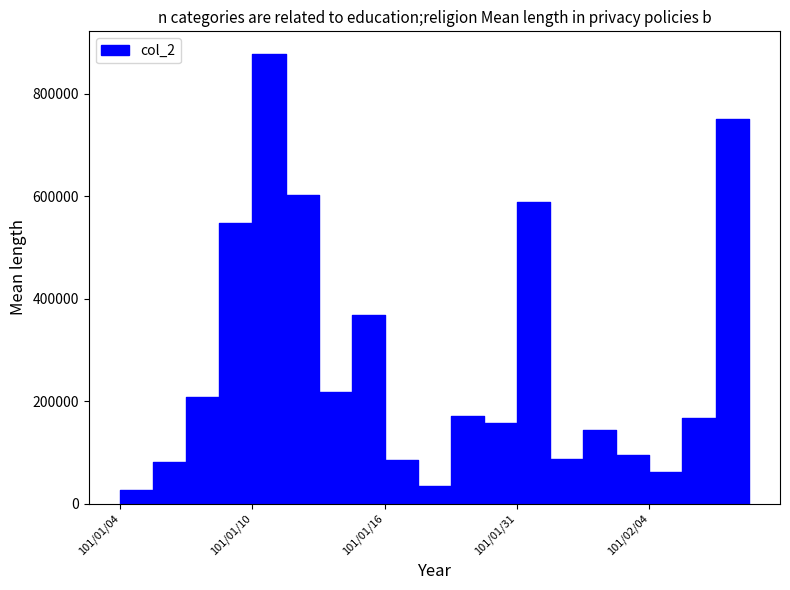

True or false: col_2 has more than 2 points higher than both neighbors.

True